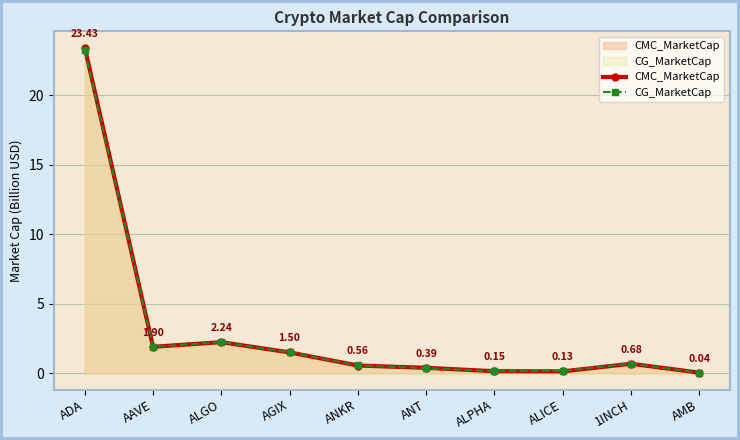

At ANT, list the series in order from smallest to largest.

CG_MarketCap, CMC_MarketCap